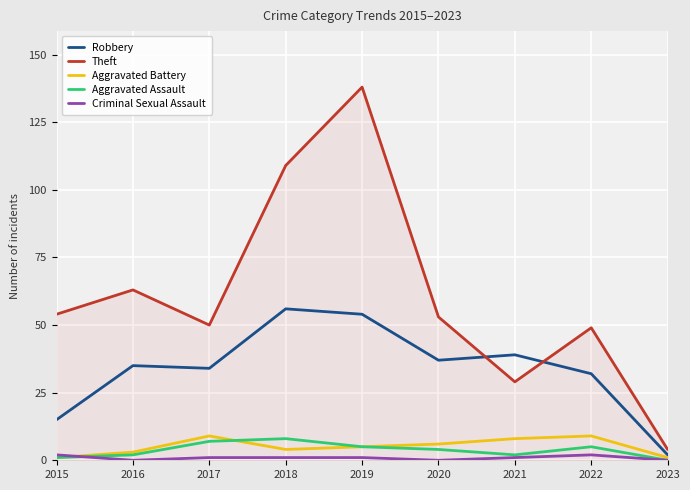

At which label is Theft closest to 71?

2016